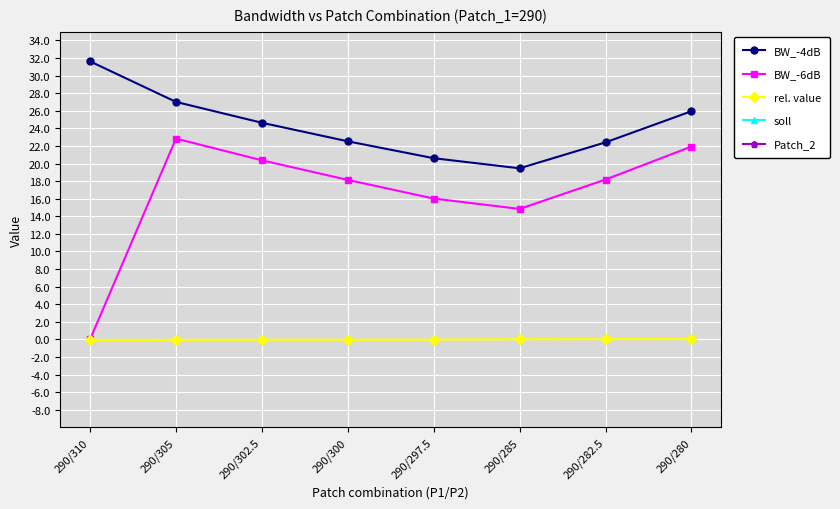

What are all the series names shown in the legend?

BW_-4dB, BW_-6dB, rel. value, soll, Patch_2